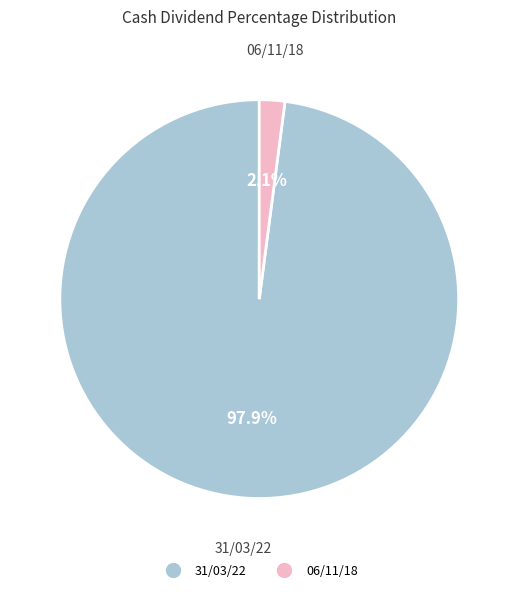

True or false: 06/11/18 accounts for 10% of the total.

False